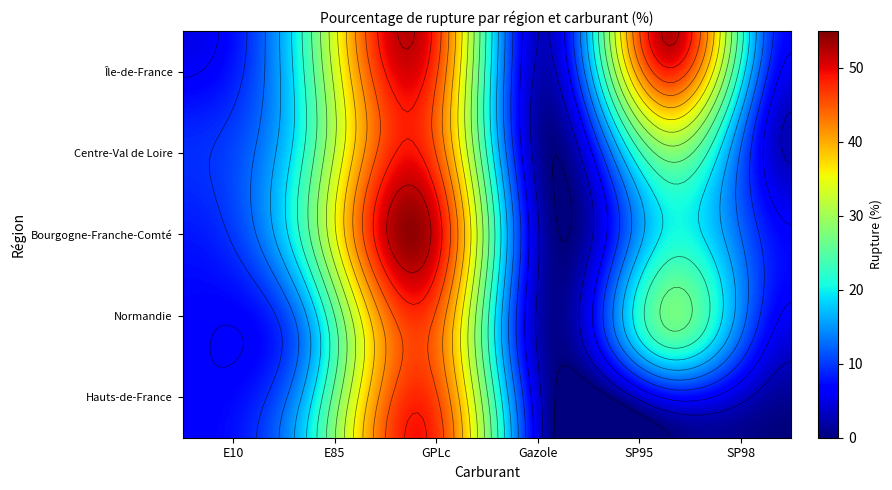

Between E85 and Gazole, which is larger?

E85